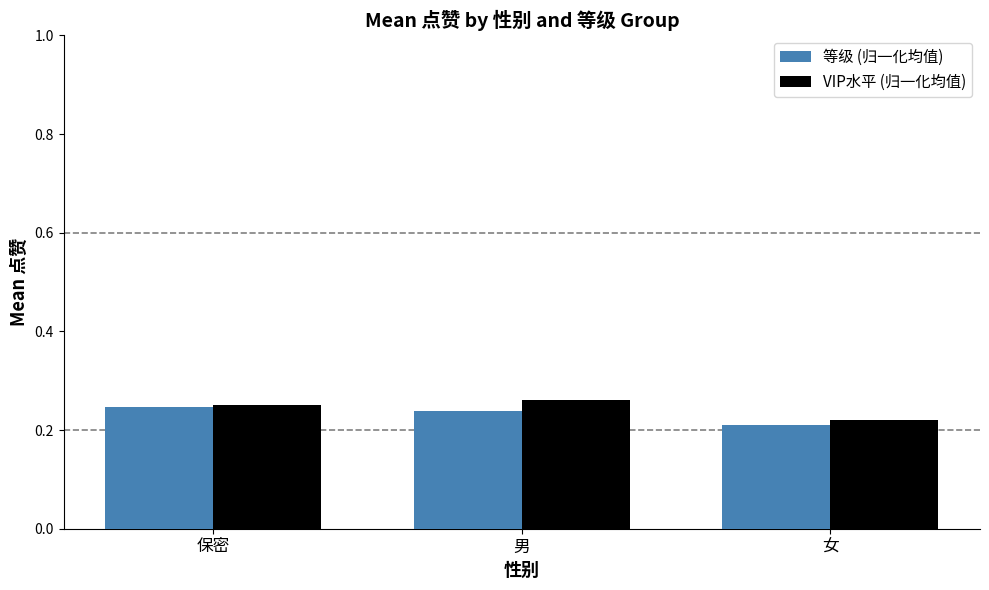

The 等级 (归一化均值) series shows 0.2 at 男. True or false?

True